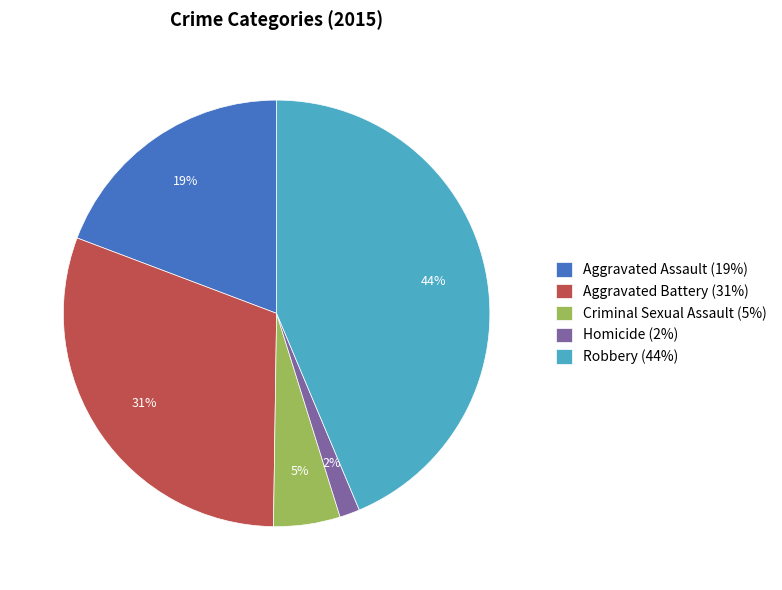

Count the number of slices in the pie.

5